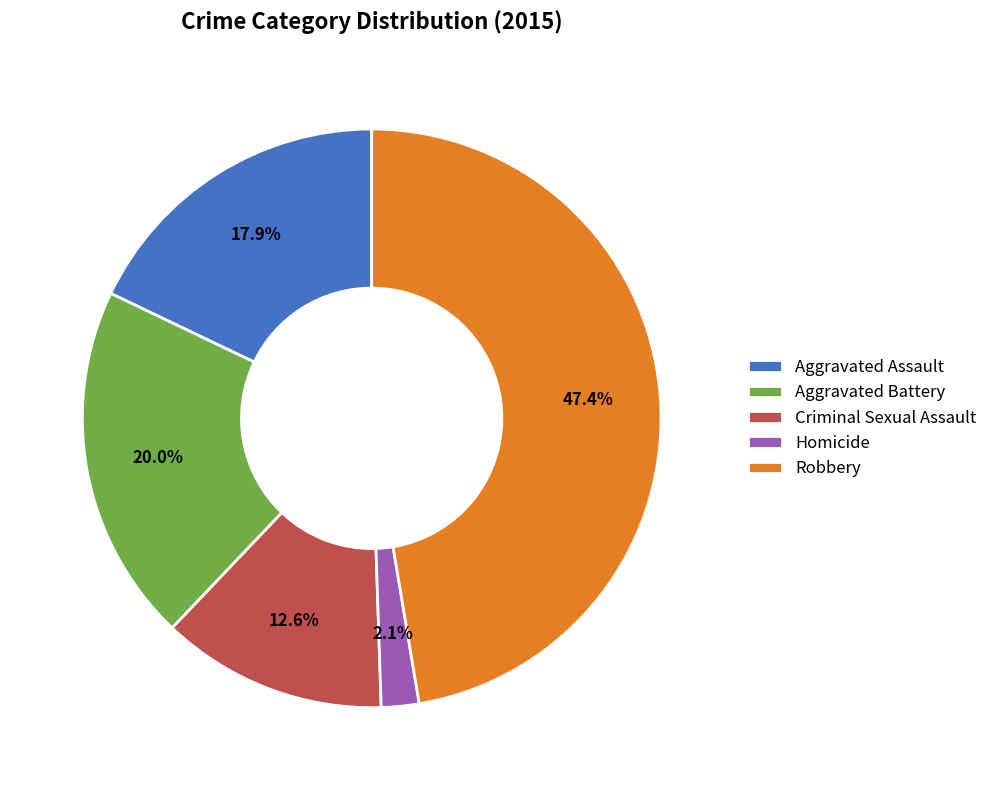

Which category has the smallest portion of the pie?

Homicide